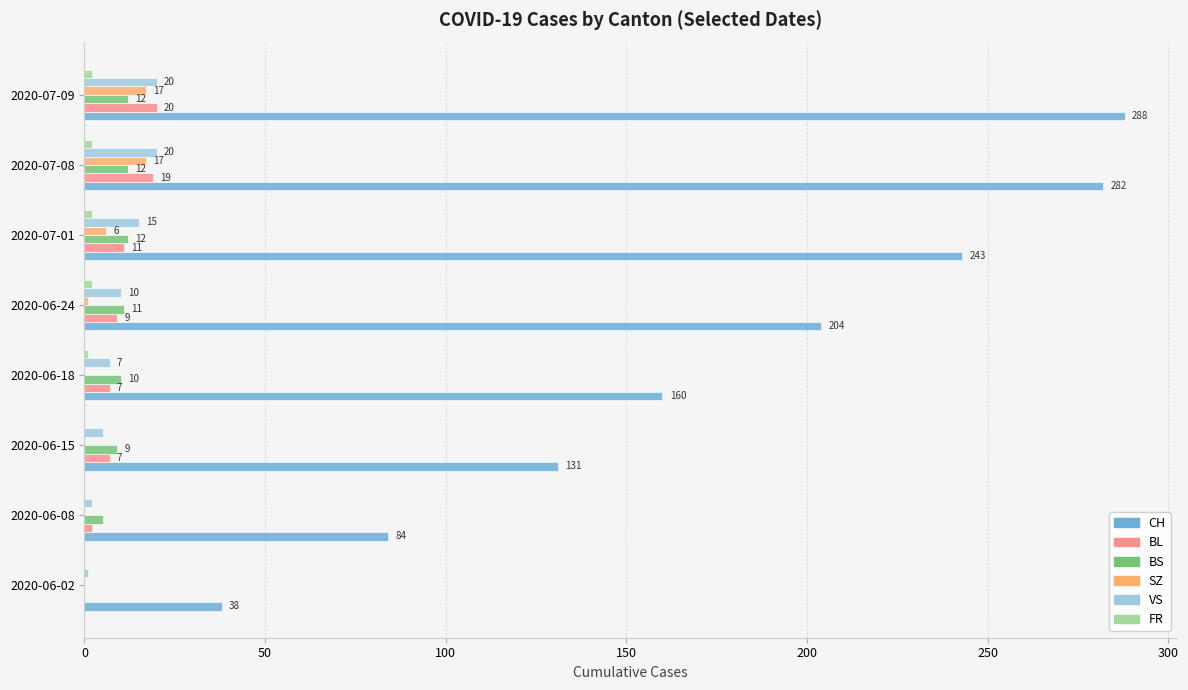

The VS series shows 7 at 2020-06-18. True or false?

True